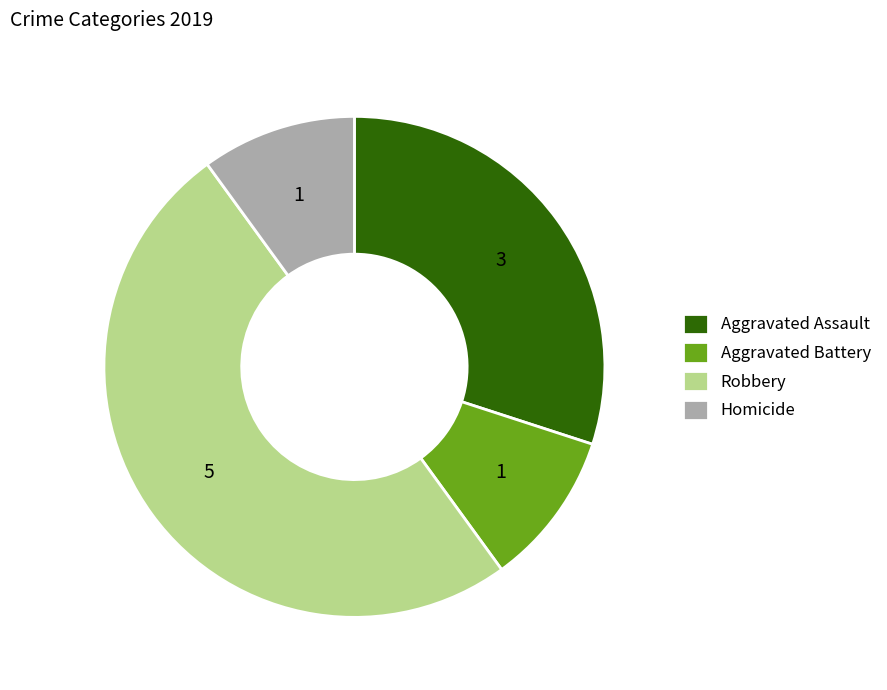

Which slice is the largest?

Robbery